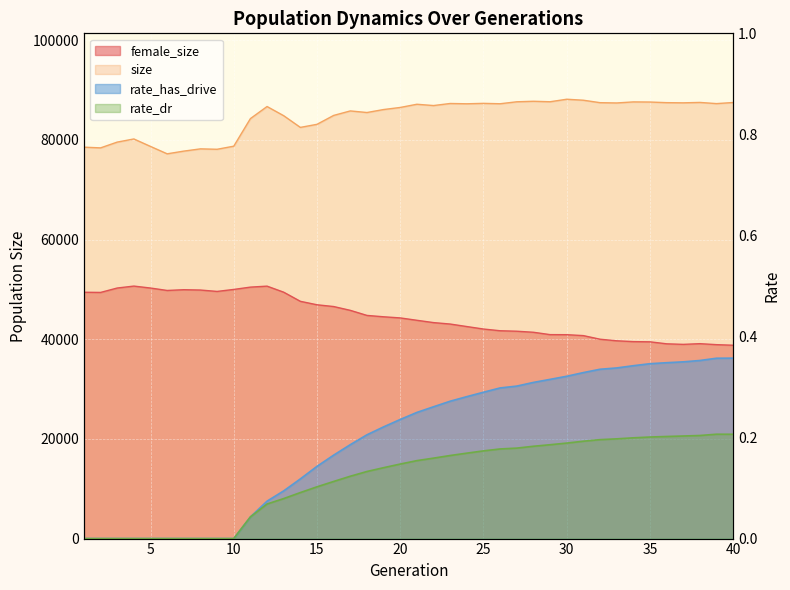

Which series has the largest range (max minus min)?

female_size